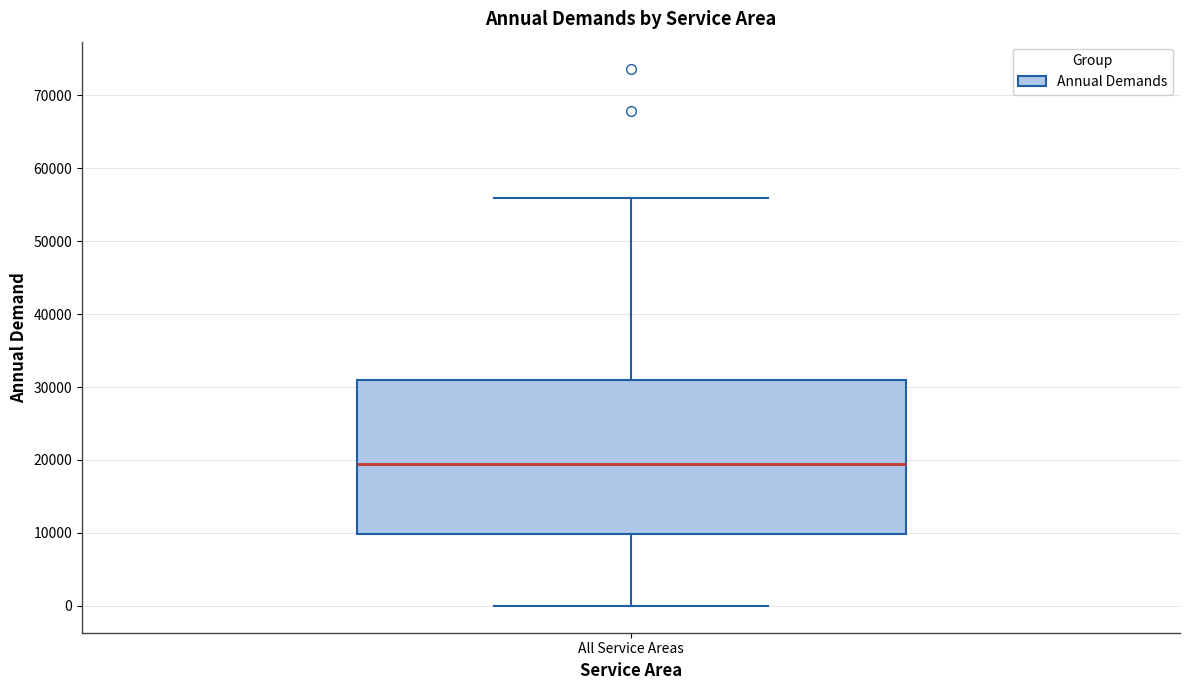

Transcribe this box plot: give where the median line is, the range the box spans, and where the two whiskers end, as read against the y-axis. The values are not printed on the chart, so give them approximately, as read against the axis.

median 19000, box 10000 to 31000, whiskers 0 to 56000